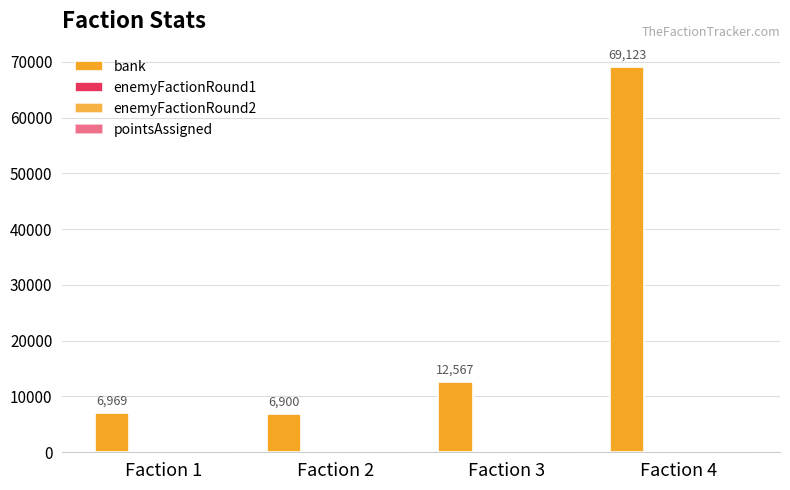

What is the difference between the maximum and minimum values in the enemyFactionRound1 series?

3